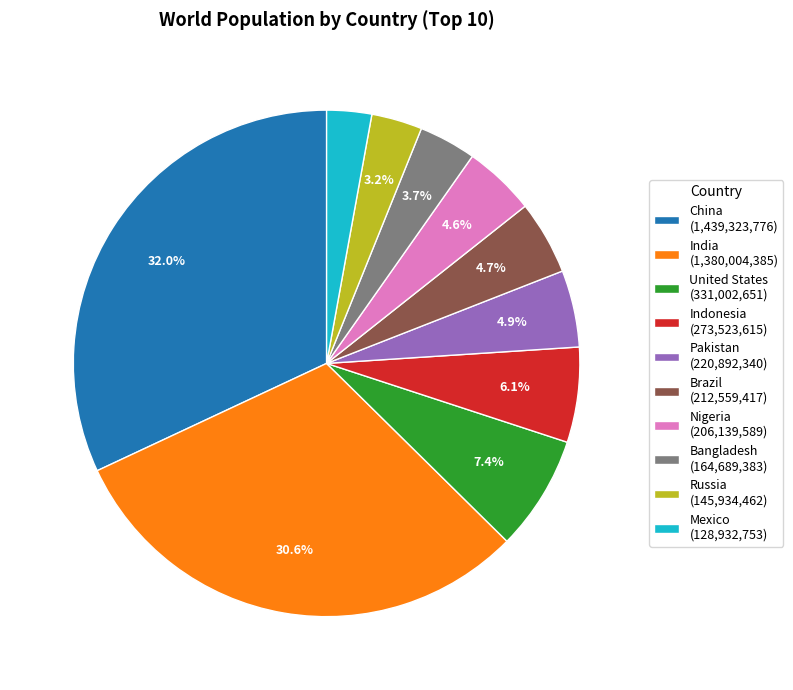

Does any single category account for the majority?

No